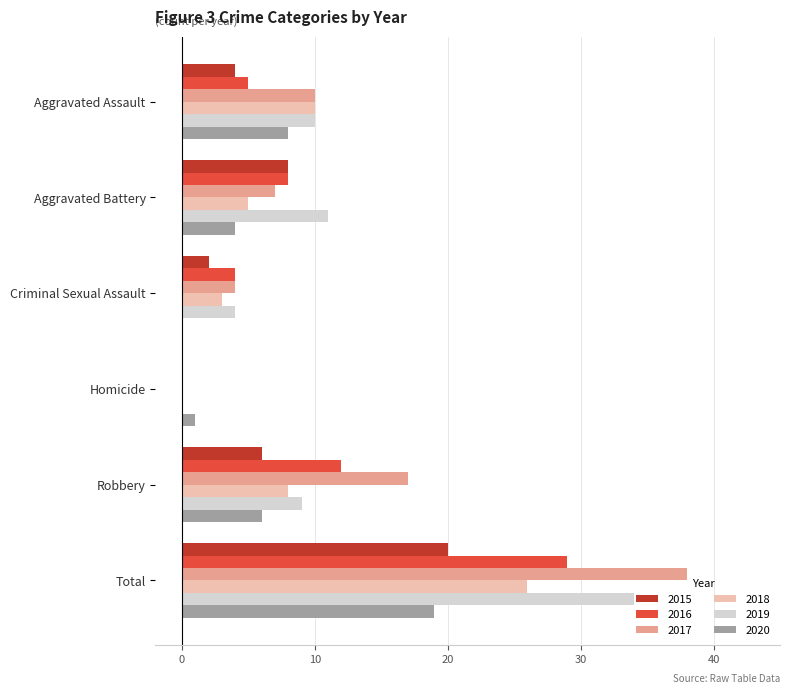

What is the maximum value for 2015?

20